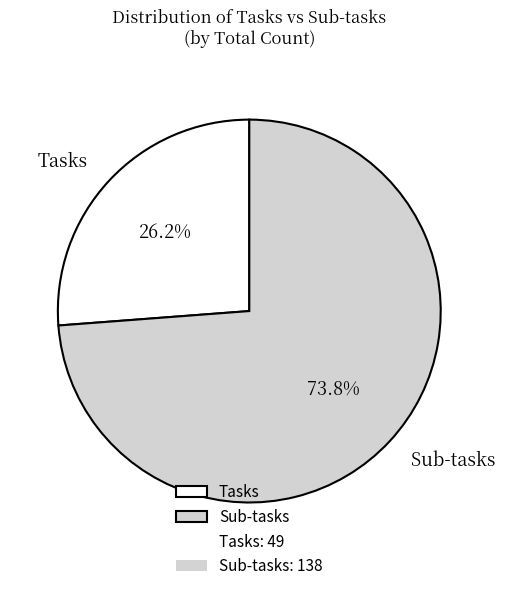

What percentage is the Tasks slice, to the nearest percent?

26%